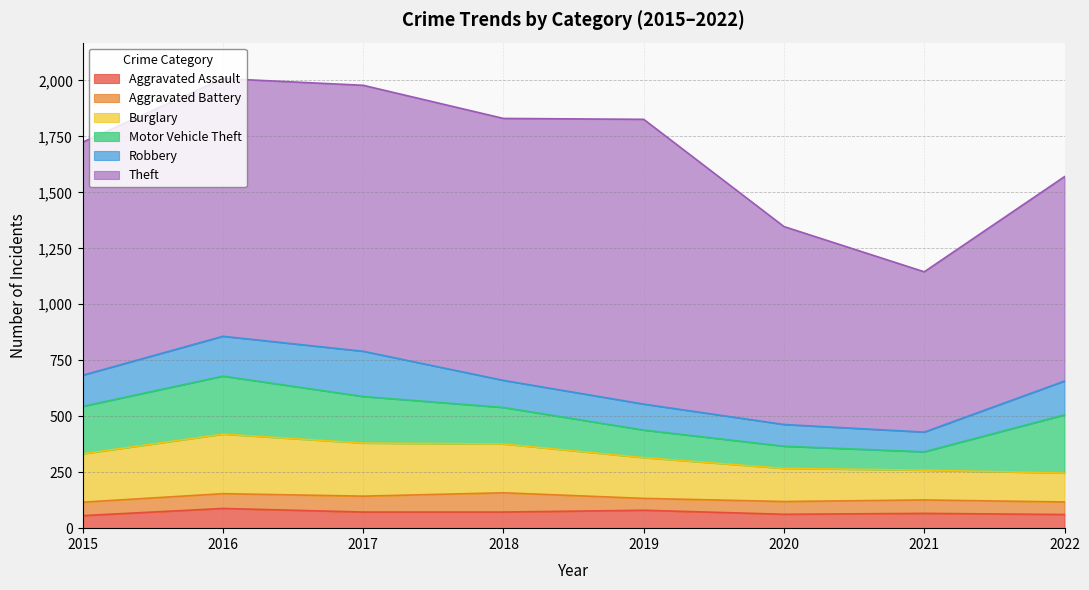

At how many categories does at least one series exceed 1114?

4